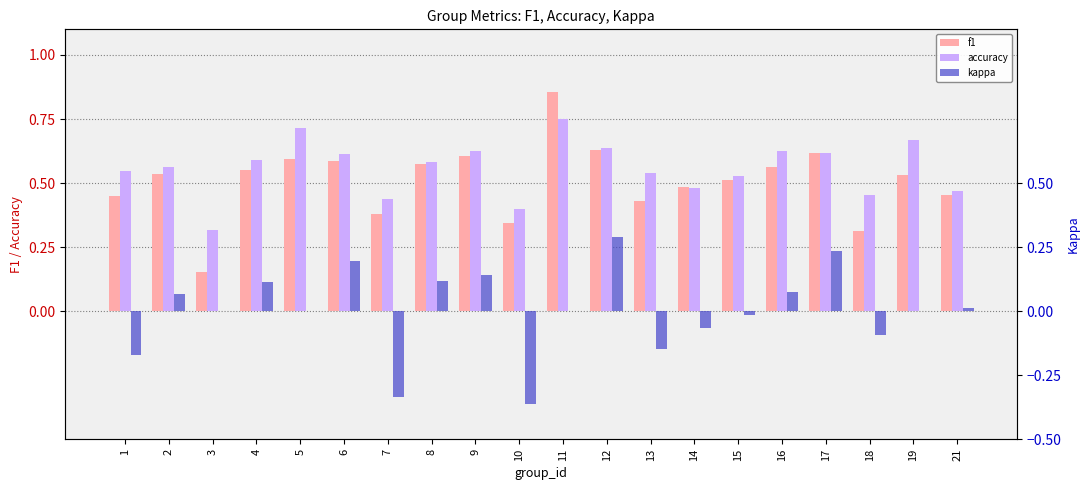

What is the lowest value of the kappa series?

-0.4